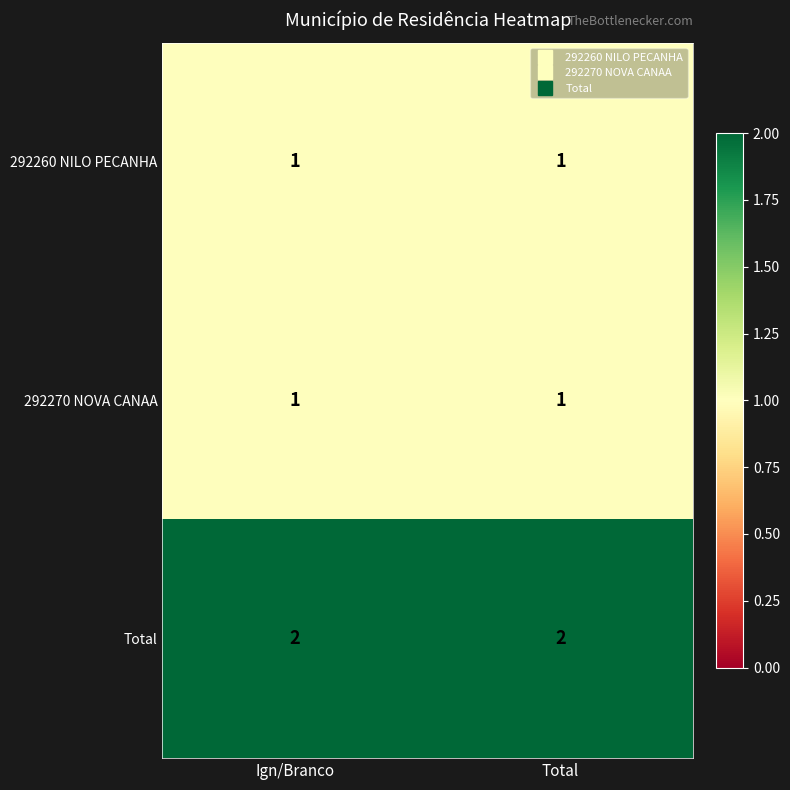

Reading left to right, list all the values displayed in this chart.

292260 NILO PECANHA: Ign/Branco=1	Total=1
292270 NOVA CANAA: Ign/Branco=1	Total=1
Total: Ign/Branco=2	Total=2